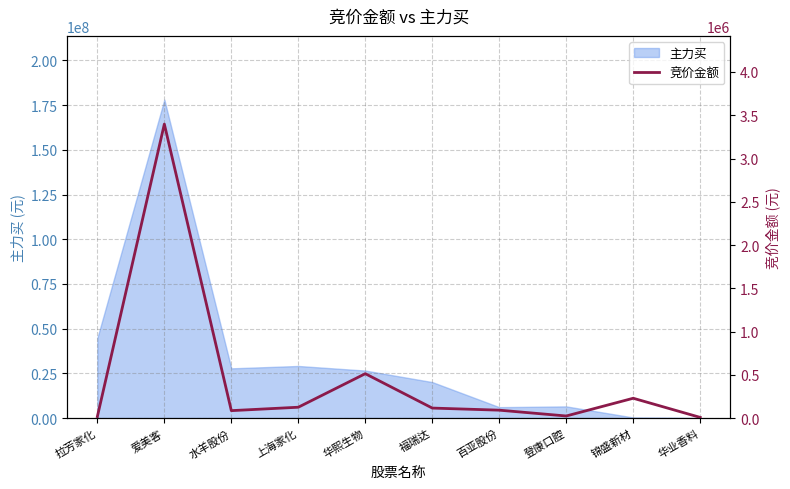

Is it true that the value at 华熙生物 is 139523?

False